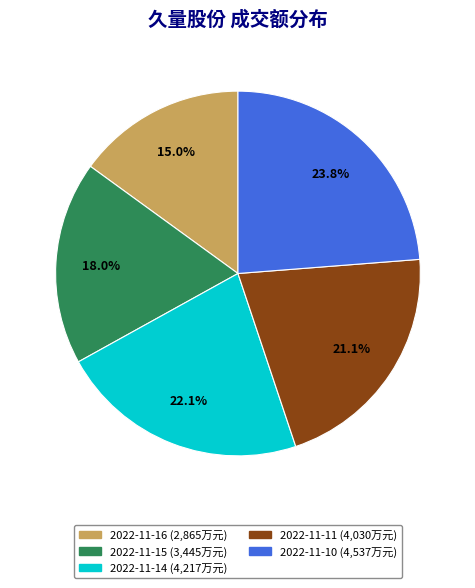

Does 2022-11-14 represent more than half of the total?

No